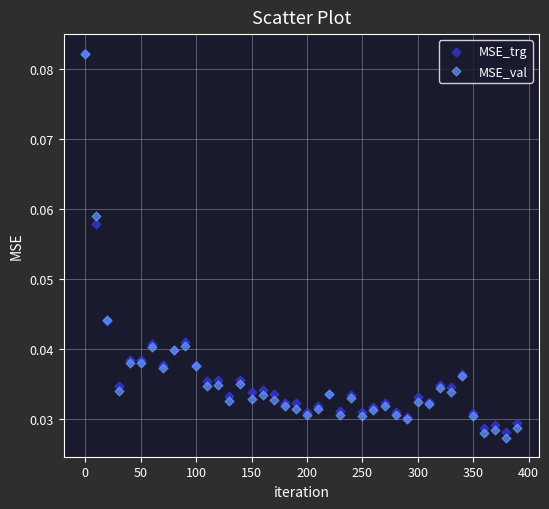

What are all the series names shown in the legend?

MSE_trg, MSE_val